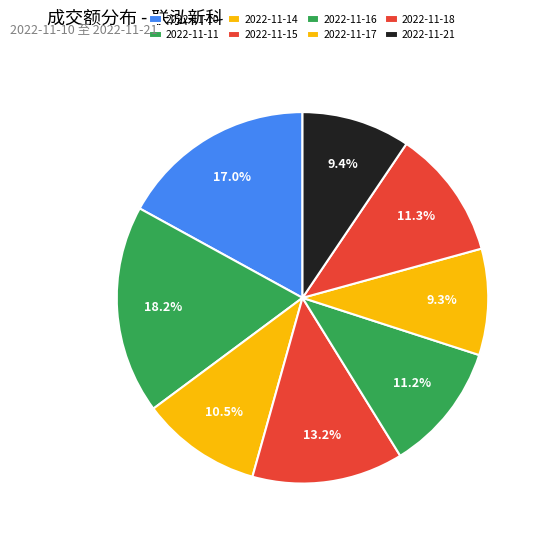

The 2022-11-14 slice represents 10% of the pie. True or false?

True